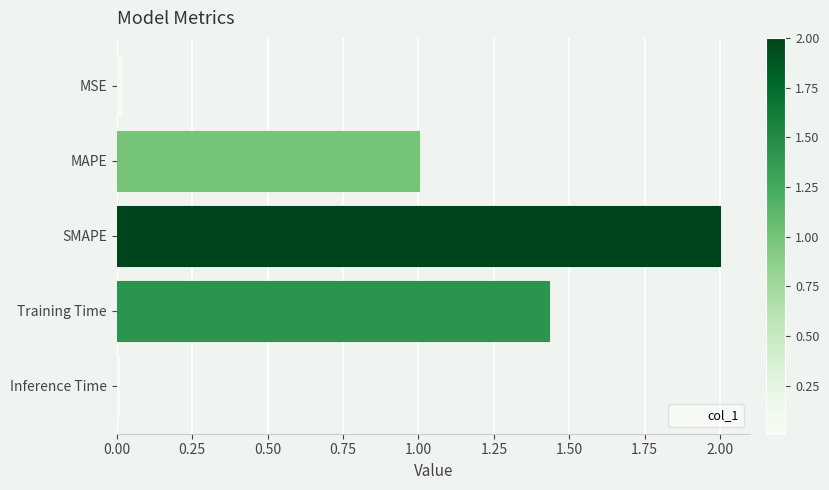

What is the difference between the maximum and minimum values?

2.0